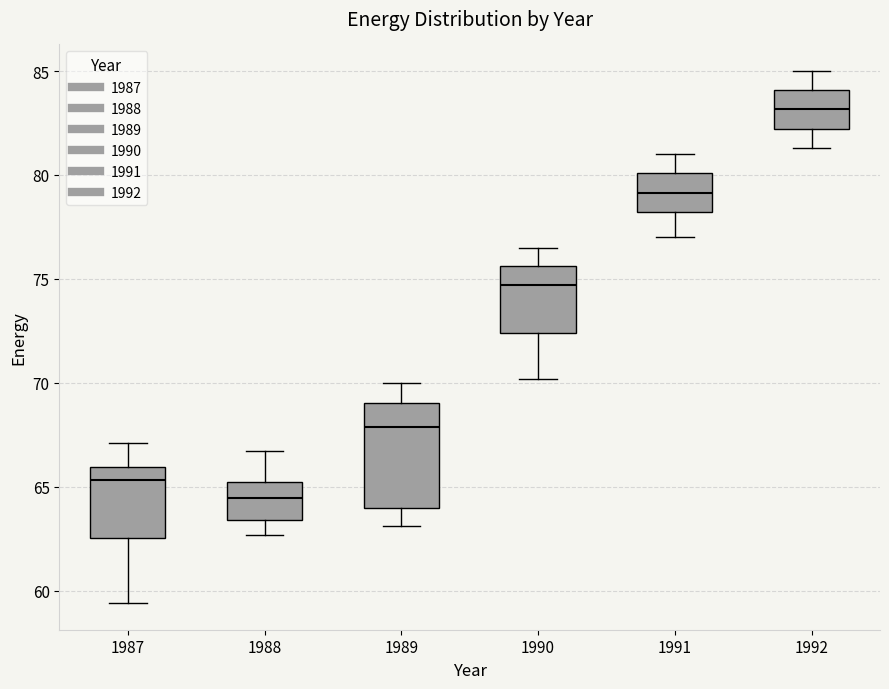

Comparing the boxes themselves (not the whiskers), which one is the tallest?

1989